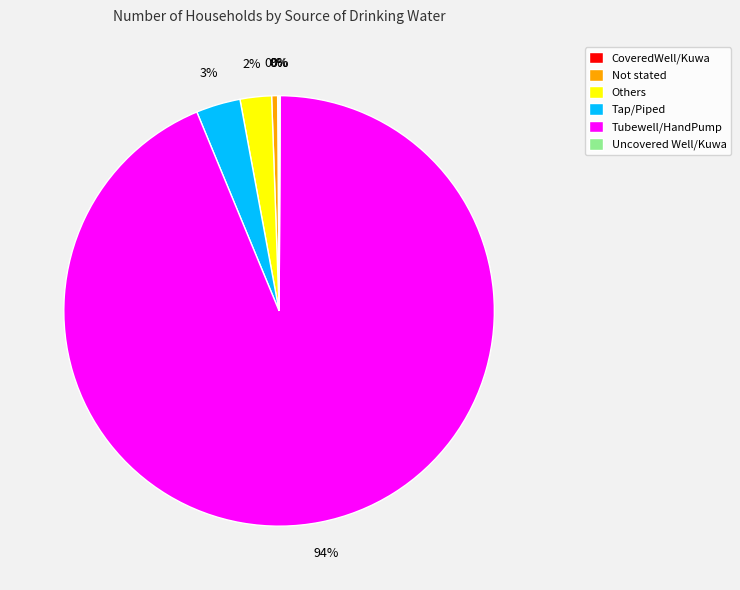

To the nearest percent, what is the average slice percentage?

17%